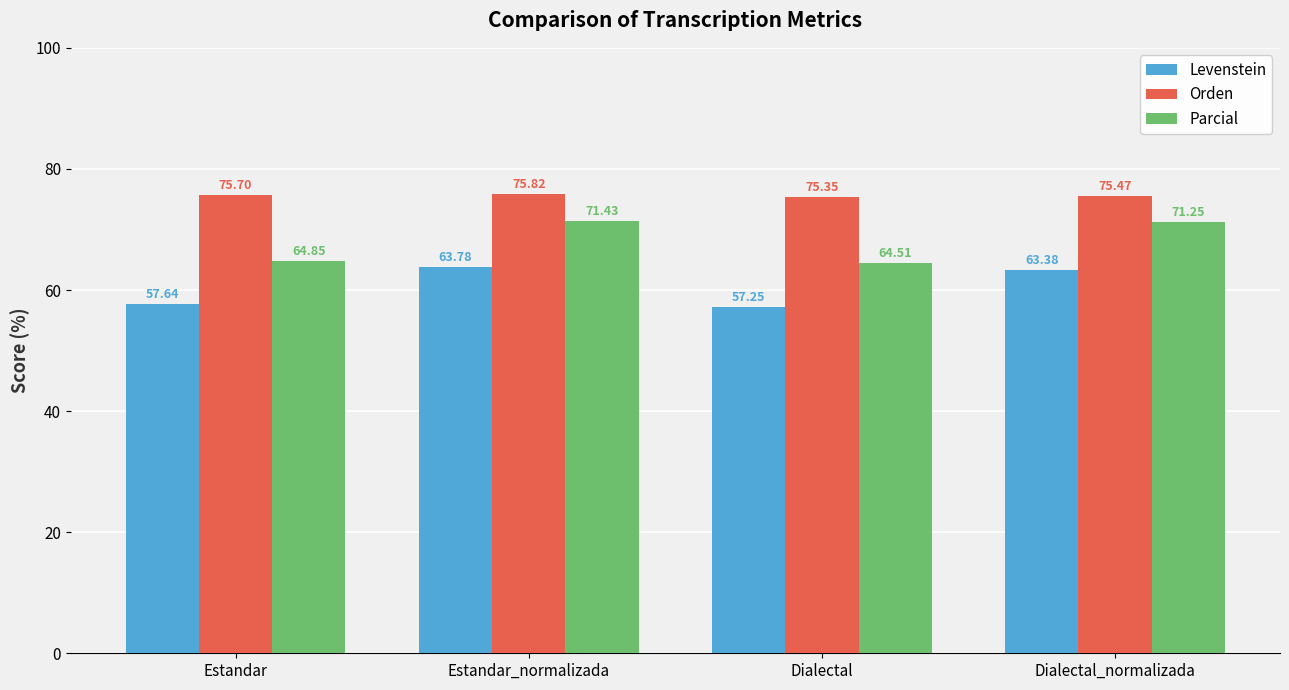

How many categories are shown in the chart?

4